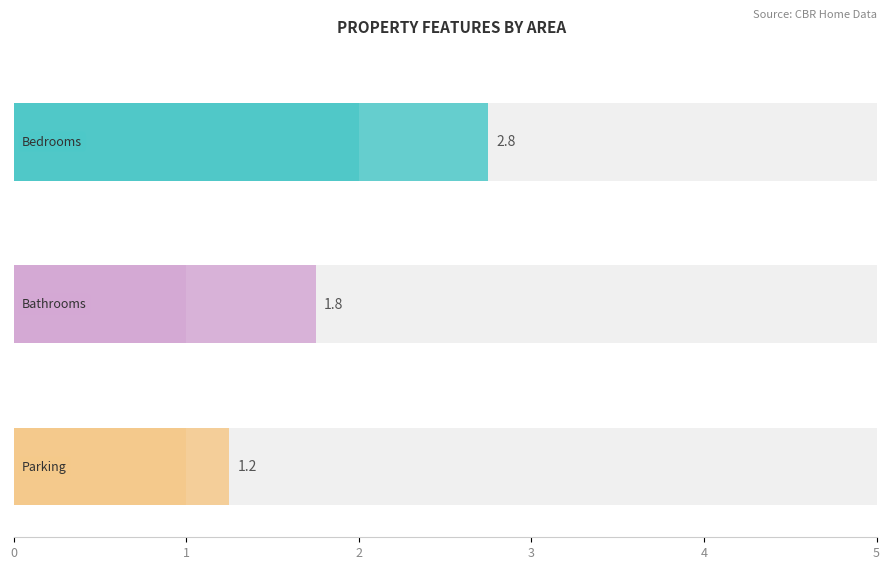

At Taylor (Robin Boyd), list the series in order from largest to smallest.

Bedrooms, Bathrooms, Parking